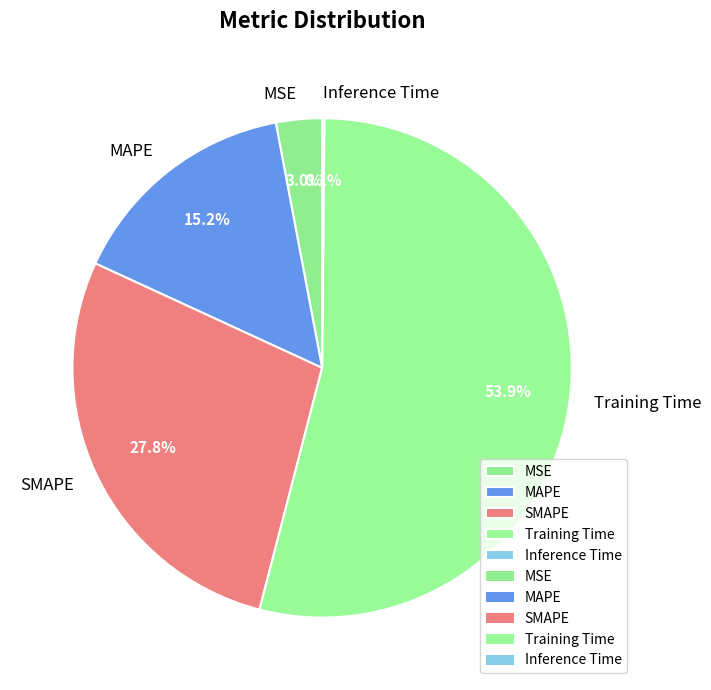

Which slice is the largest?

Training Time